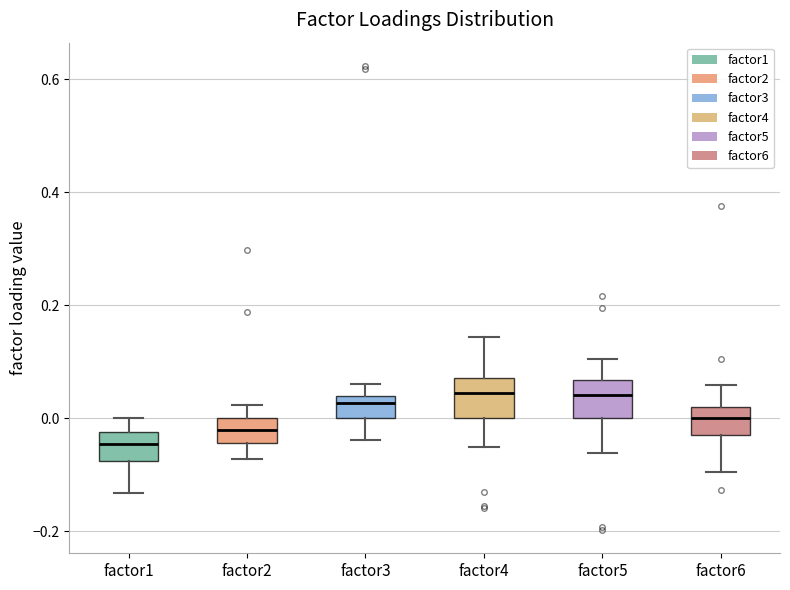

Reading left to right, transcribe this box plot: for each box, give where its median line is, the range the box spans, and where its two whiskers end, as read against the y-axis. The values are not printed on the chart, so give them approximately, as read against the axis.

factor1: median -0.04, box -0.08 to -0.02, whiskers -0.14 to 0.00
factor2: median -0.02, box -0.04 to 0.00, whiskers -0.08 to 0.02
factor3: median 0.02, box 0.00 to 0.04, whiskers -0.04 to 0.06
factor4: median 0.04, box 0.00 to 0.08, whiskers -0.06 to 0.14
factor5: median 0.04, box 0.00 to 0.06, whiskers -0.06 to 0.10
factor6: median 0.00, box -0.04 to 0.02, whiskers -0.10 to 0.06